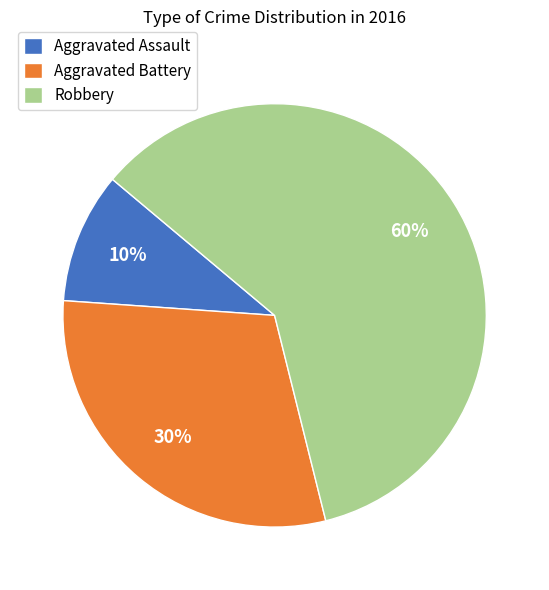

Rank the categories by value from lowest to highest.

Aggravated Assault, Aggravated Battery, Robbery